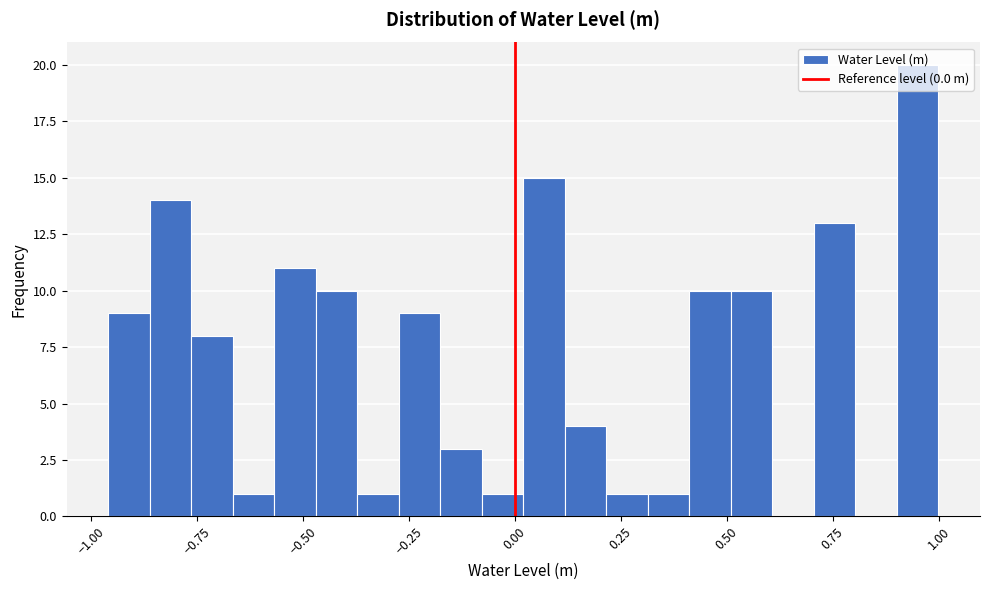

Read against the x-axis, roughly where is the centre of the tallest bar?

0.95